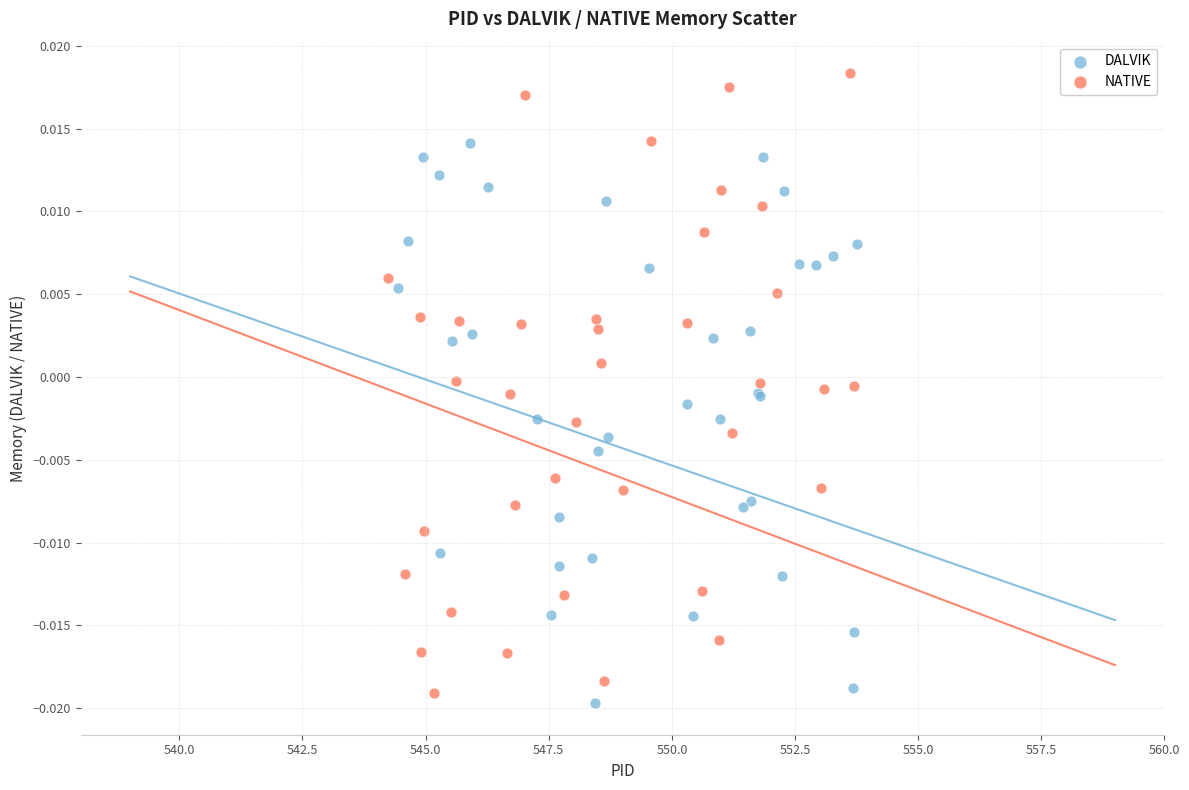

Which series contains the lowest Y value?

DALVIK